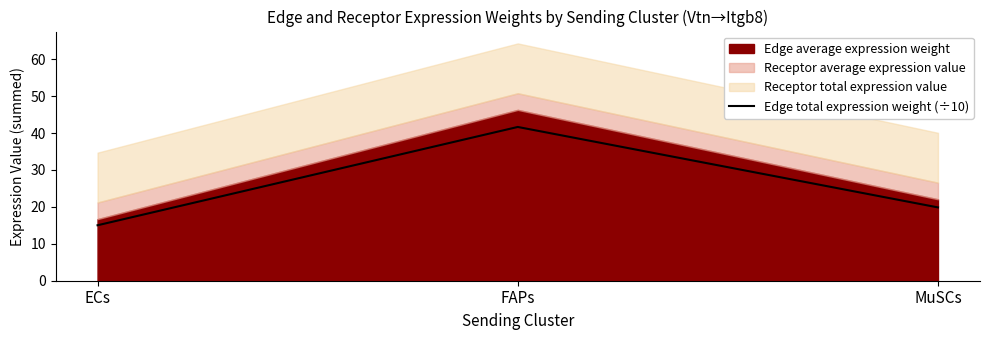

The value of Edge total expression weight (÷10) at ECs is 15.0. True or false?

True